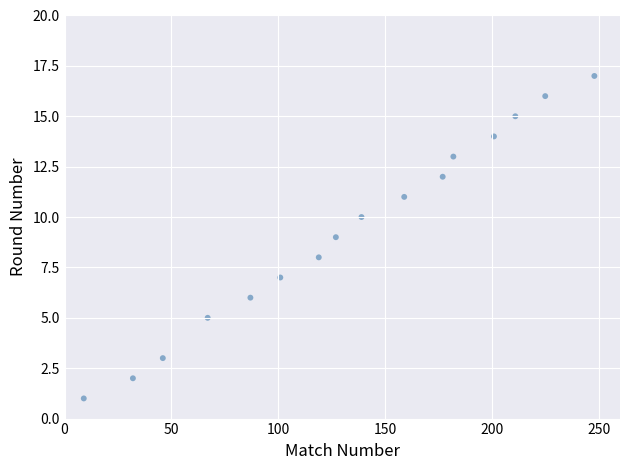

What is the range of X values (max minus min)?

239